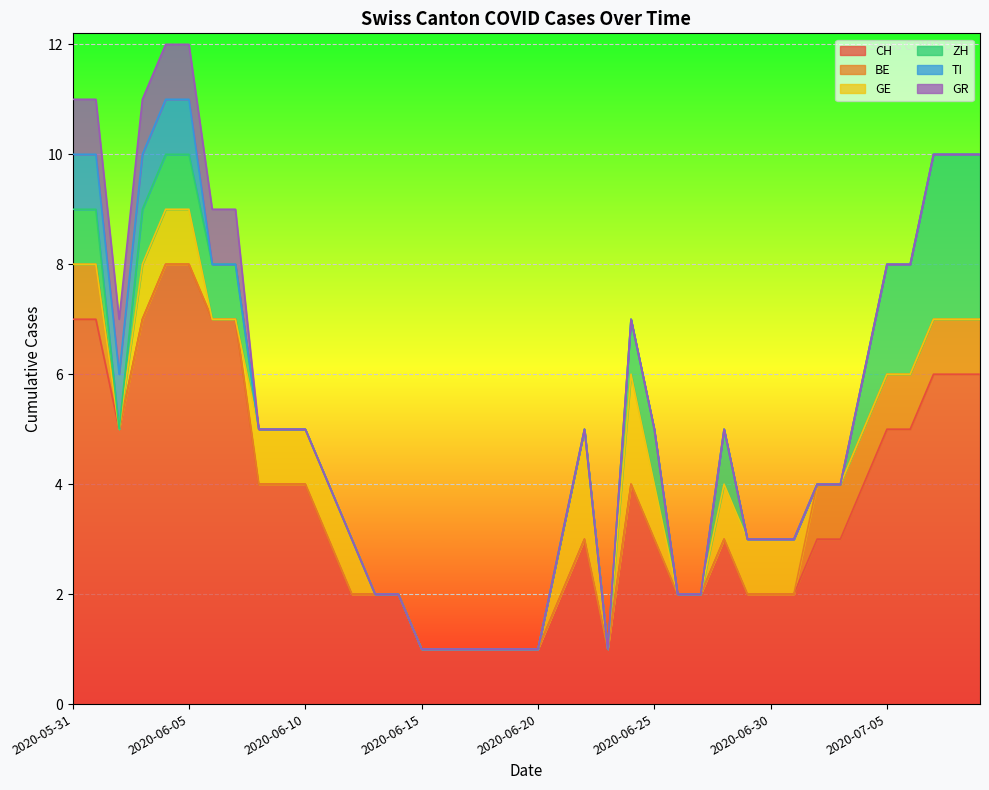

What is the difference between the CH values at 2020-06-28 and 2020-06-18?

2